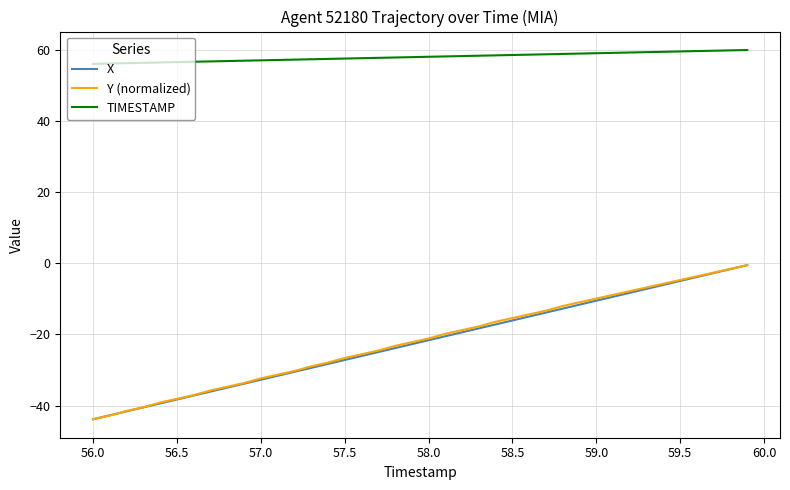

Is this an area chart (filled region under the line)?

No